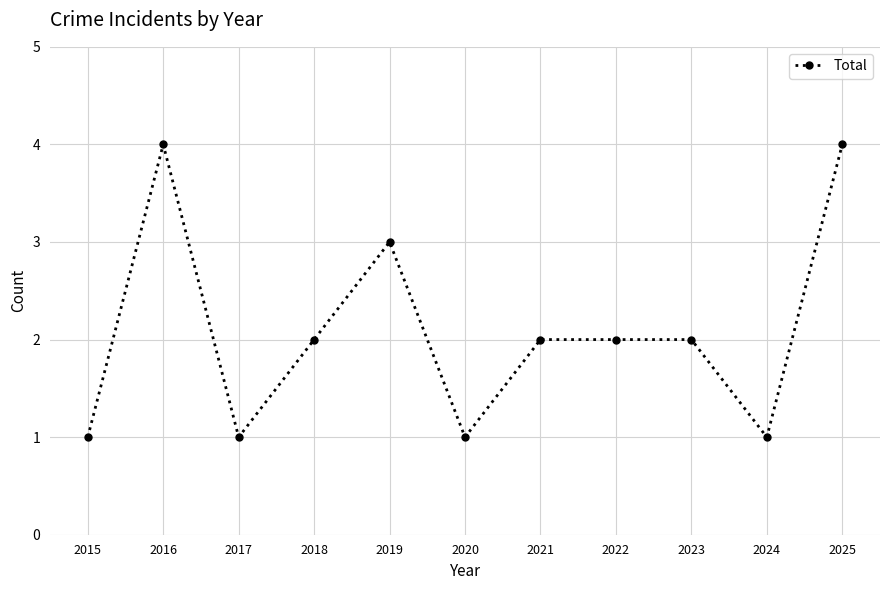

What is the greatest value displayed?

4